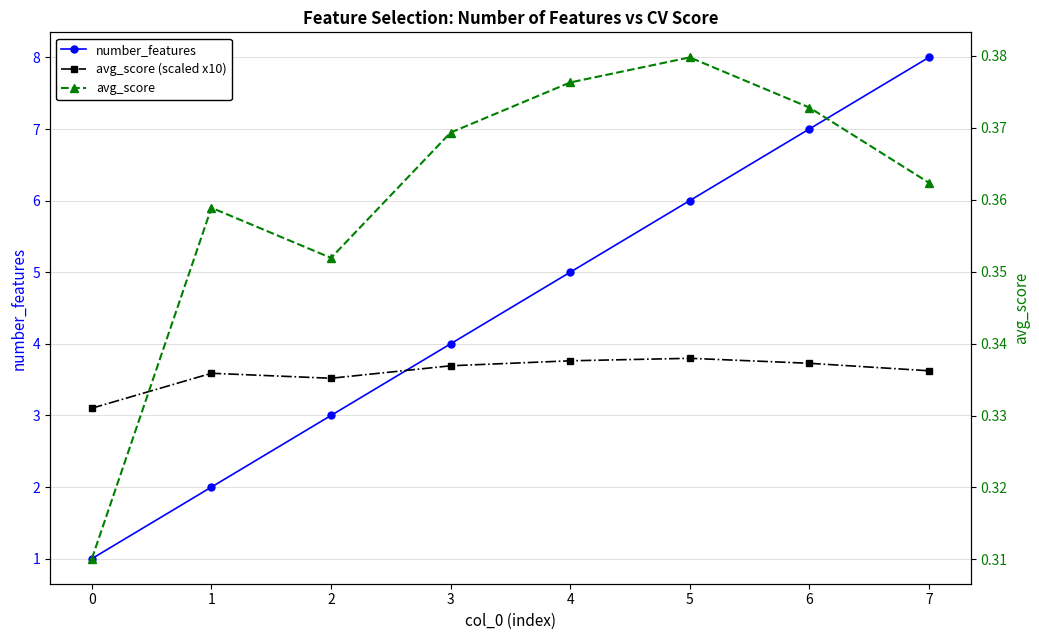

What is the value of the number_features point at the 7th from the left?

7.0